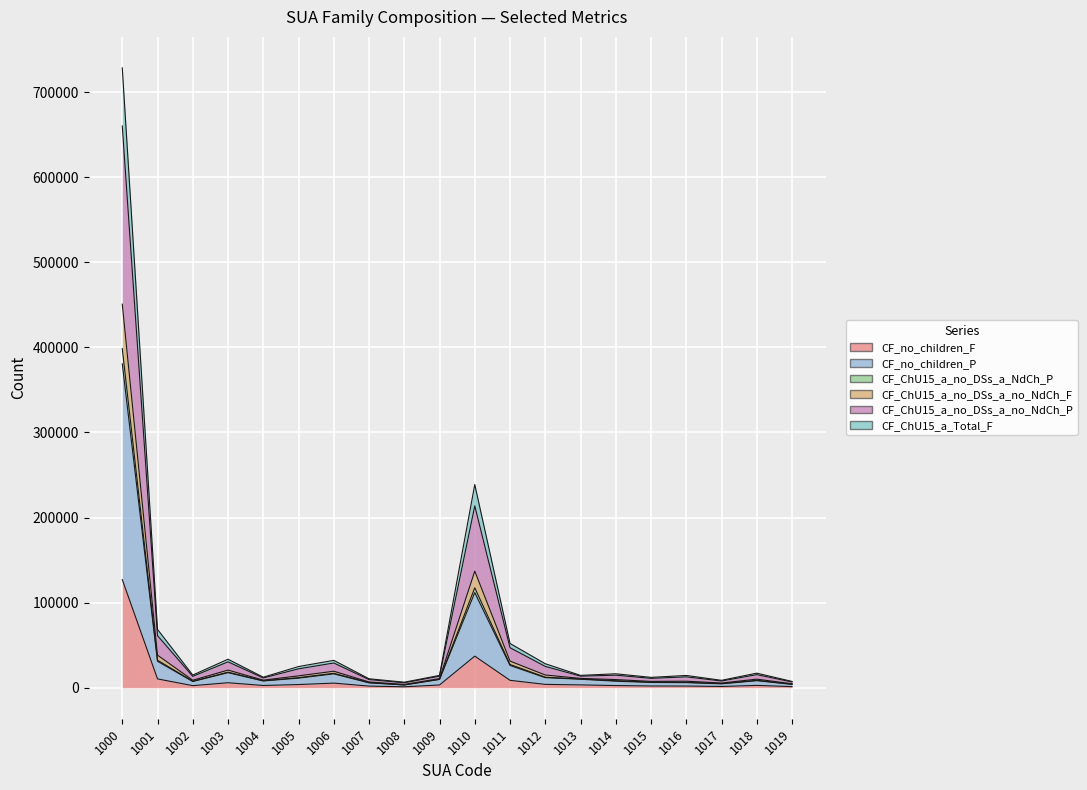

True or false: CF_ChU15_a_Total_F and CF_no_children_F intersect in this chart.

False